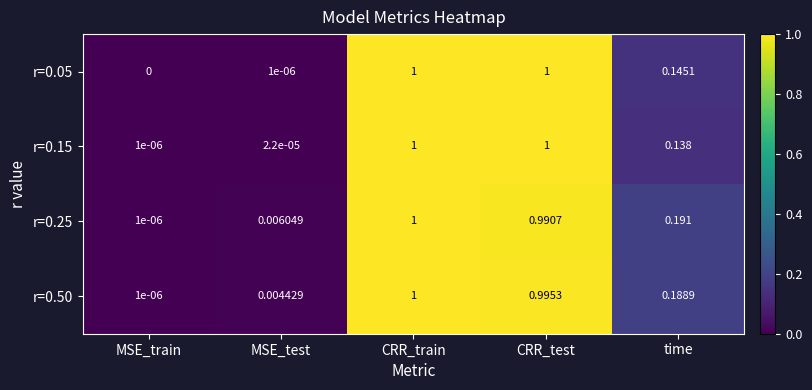

Rank the categories by r=0.50 value from lowest to highest.

MSE_train, MSE_test, time, CRR_test, CRR_train